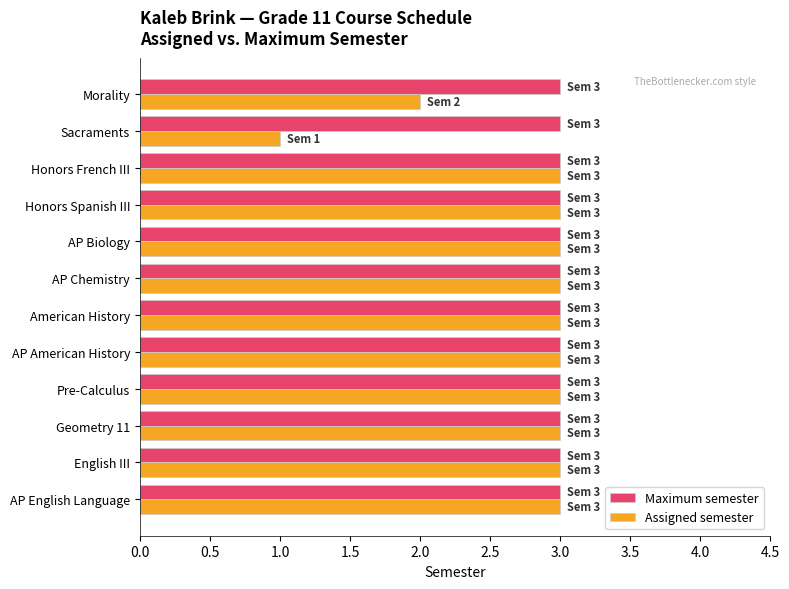

What is the total value across all series at English III?

6